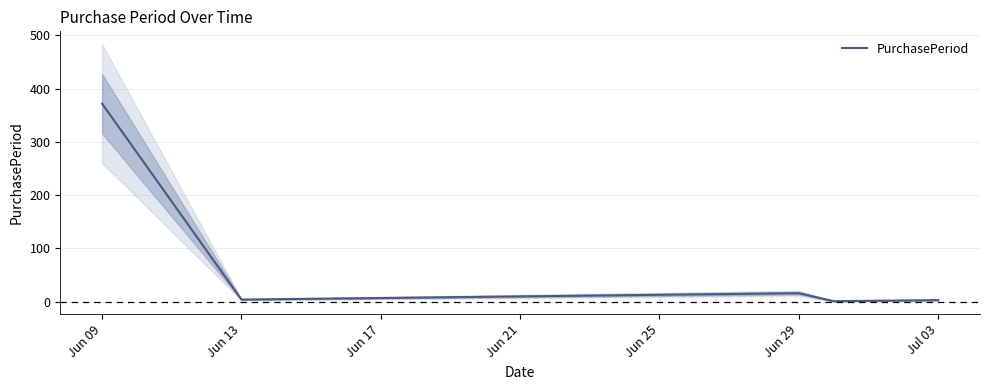

Is this an area chart (filled region under the line)?

No